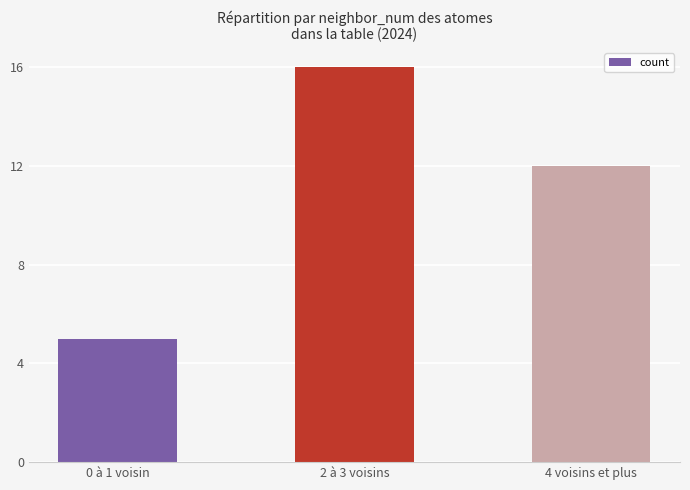

What is the difference between the maximum and second lowest values?

4